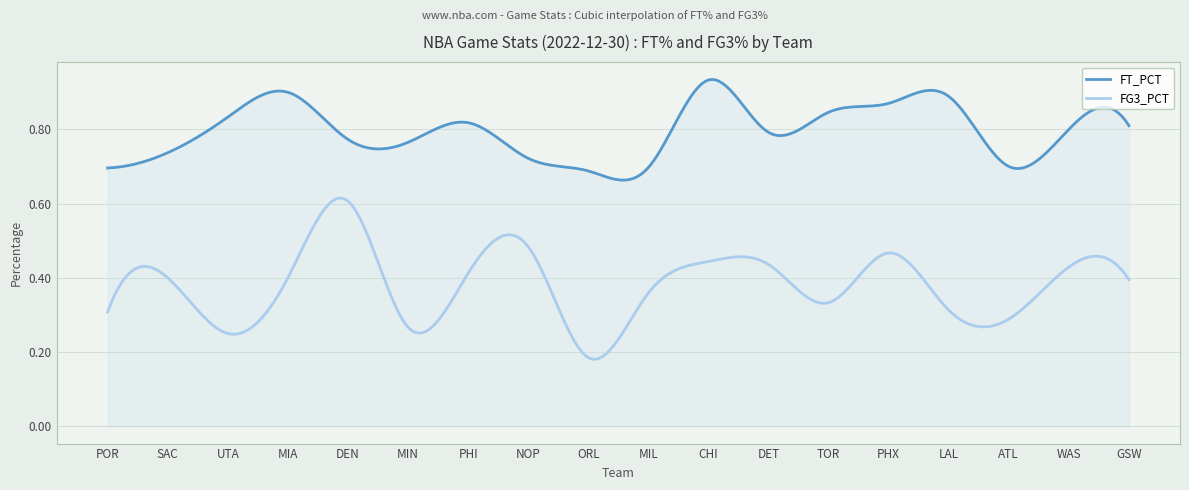

What is the difference between the FT_PCT values at TOR and ATL?

0.1